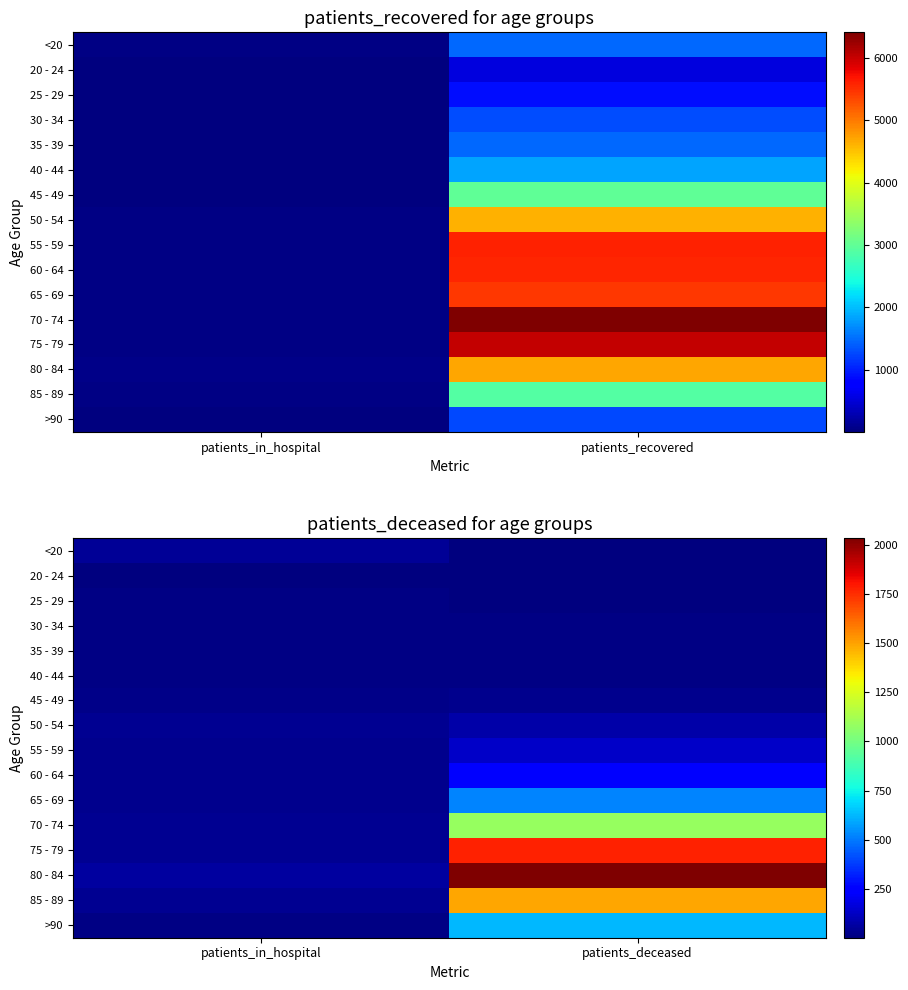

Is the value of 85 - 89 at patients_in_hospital greater than the value of 60 - 64 at patients_in_hospital?

Yes